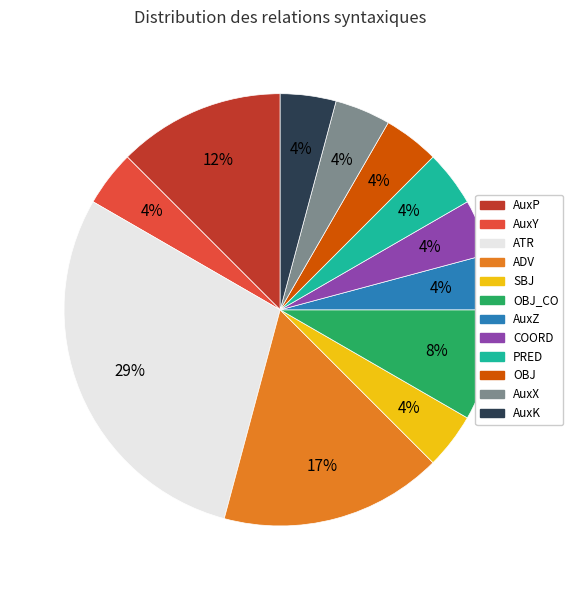

Which category has the biggest portion of the pie?

ATR